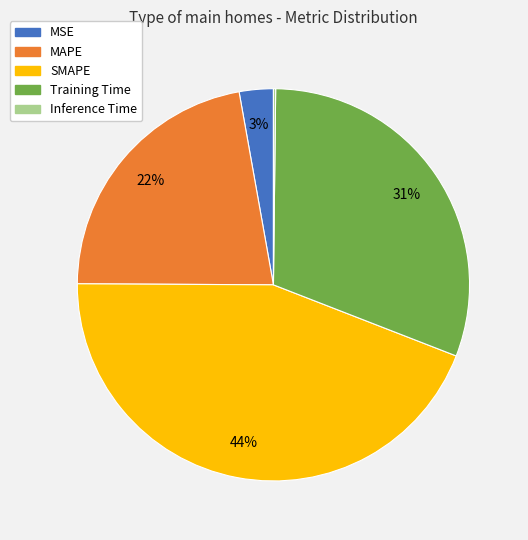

Is it true that MSE is 3% of the pie?

True